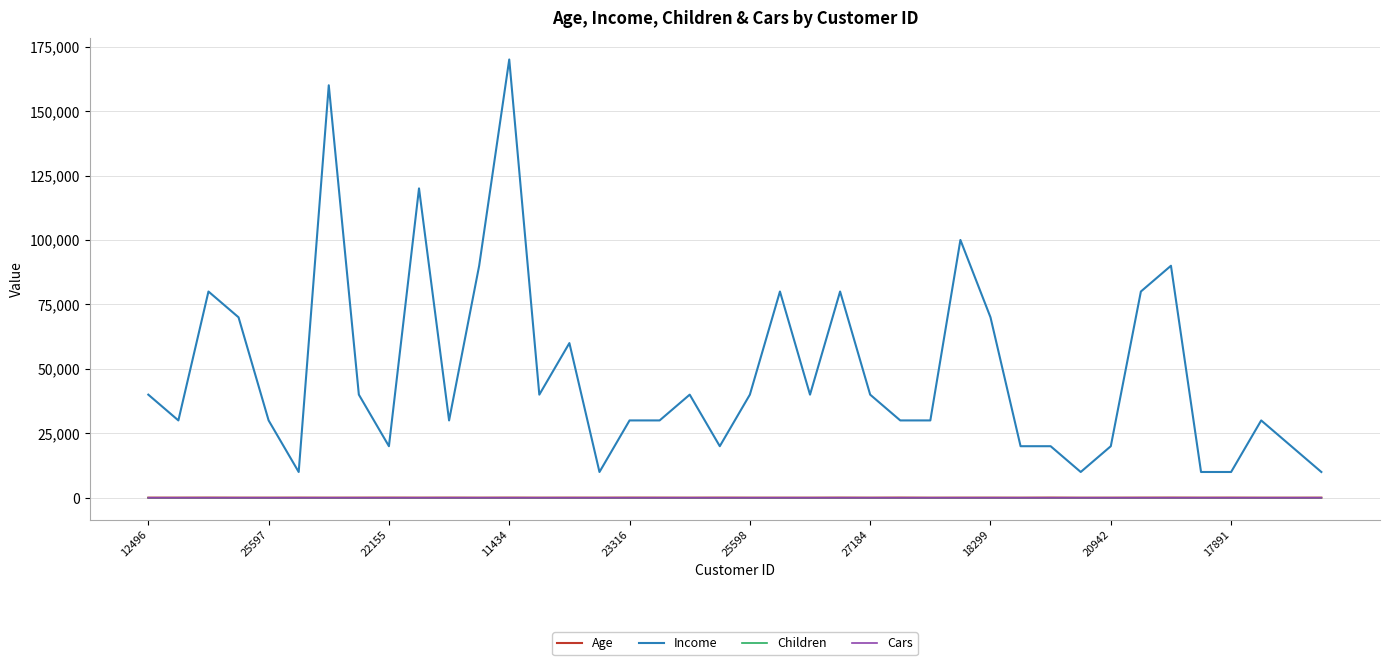

How many series are shown in this chart?

4